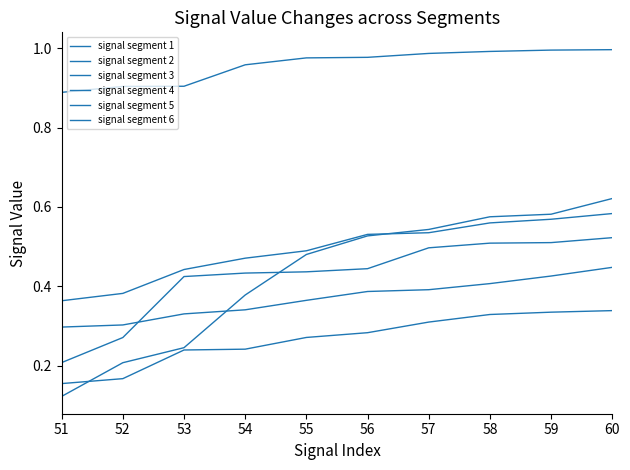

Is it true that signal segment 5 equals 0.5 at 56?

False